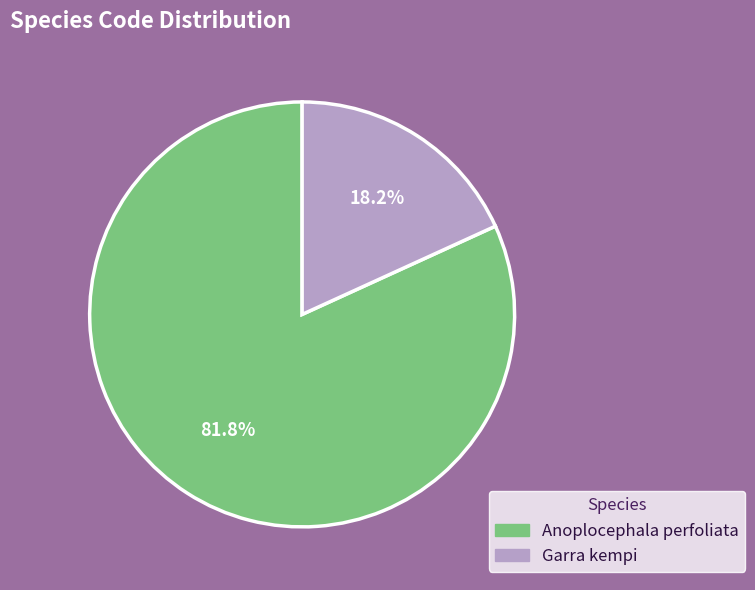

How much of the chart is everything except Anoplocephala perfoliata?

18.2%